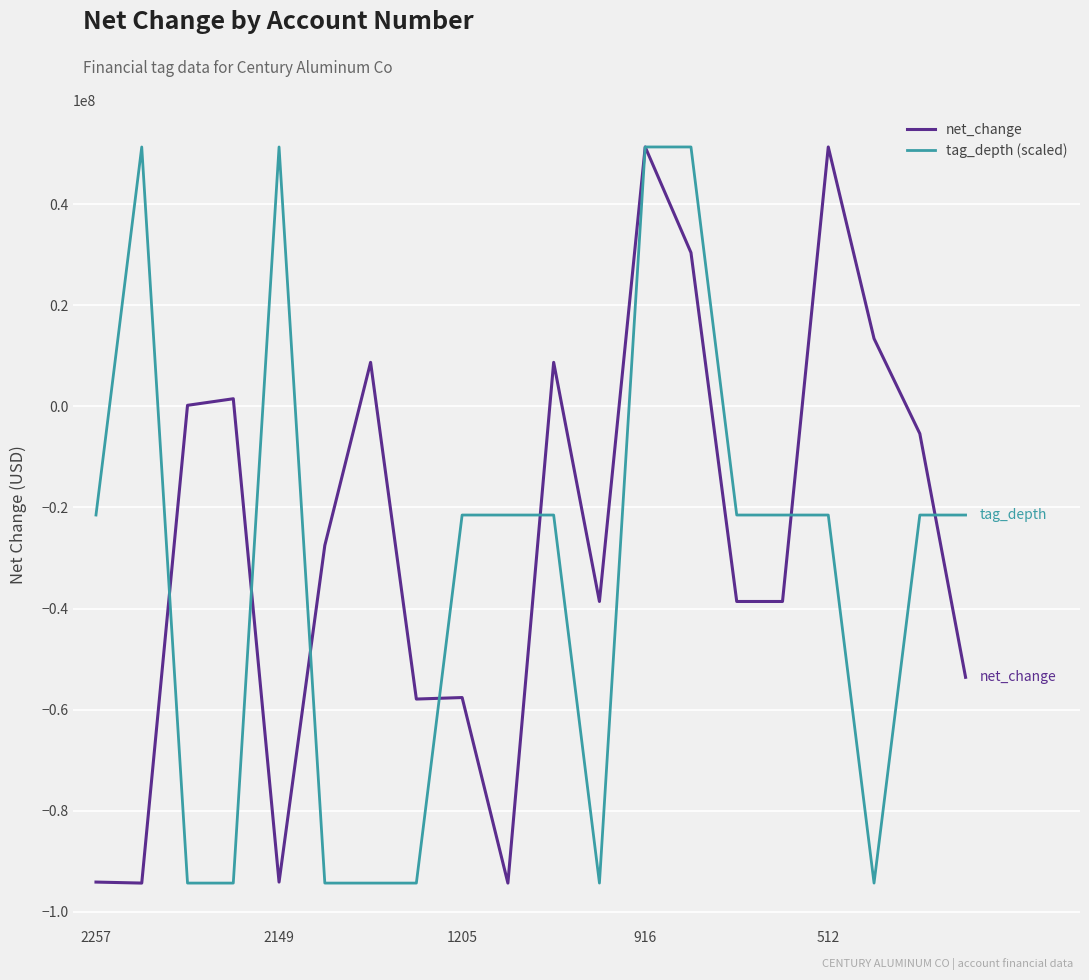

What is the lowest value of the tag_depth (scaled) series?

-94300000